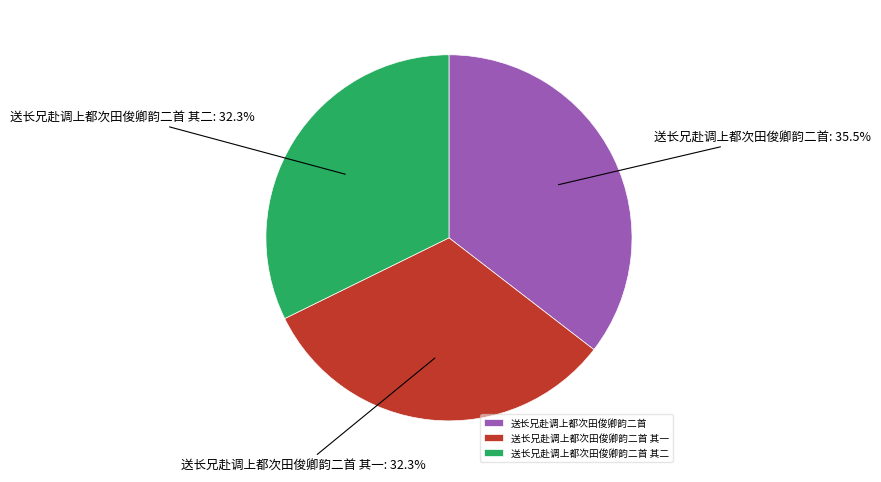

How many segments does this pie chart have?

3